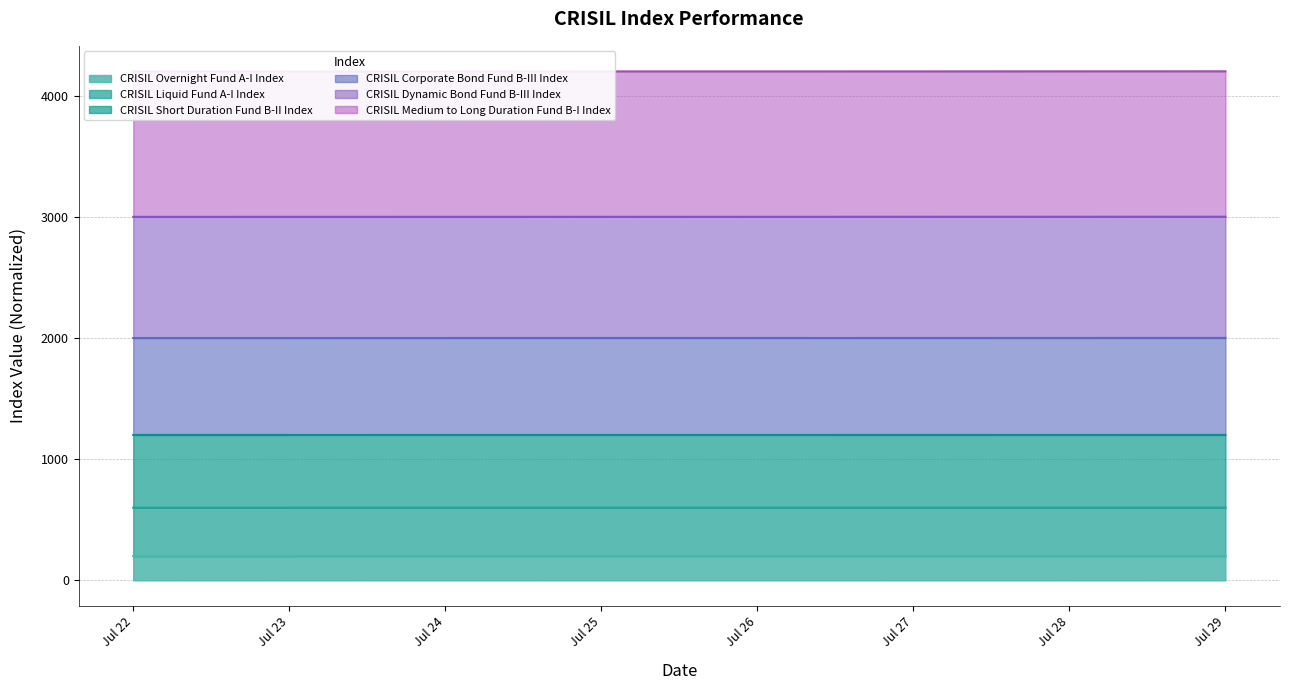

At how many categories does at least one series exceed 3412?

8